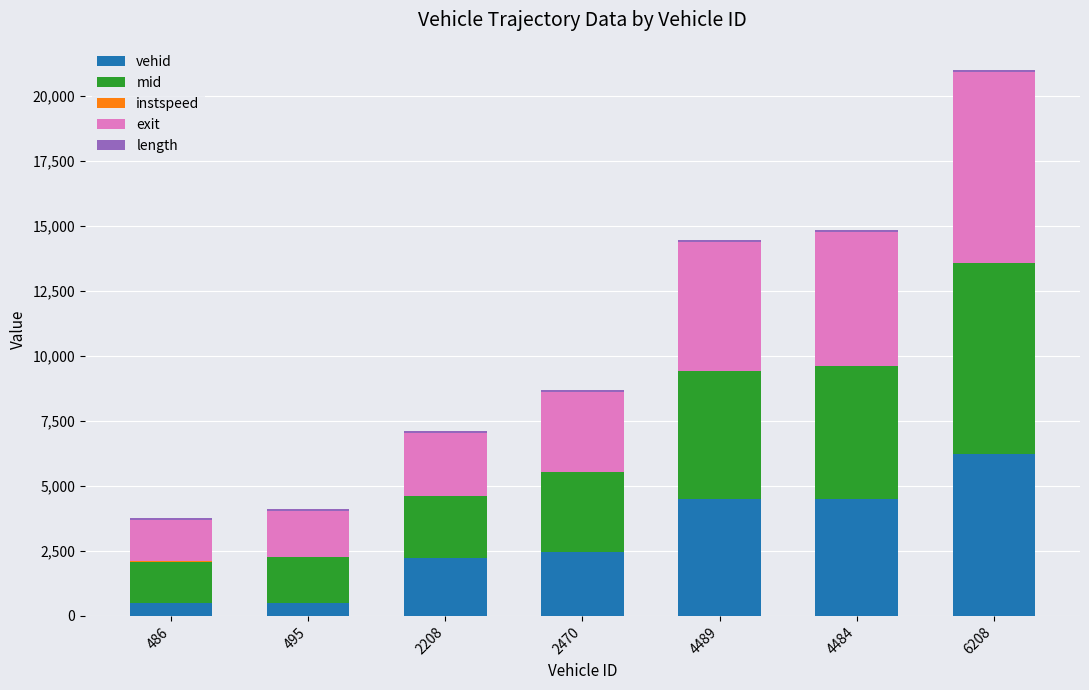

At which category is the sum across all series the highest?

6208